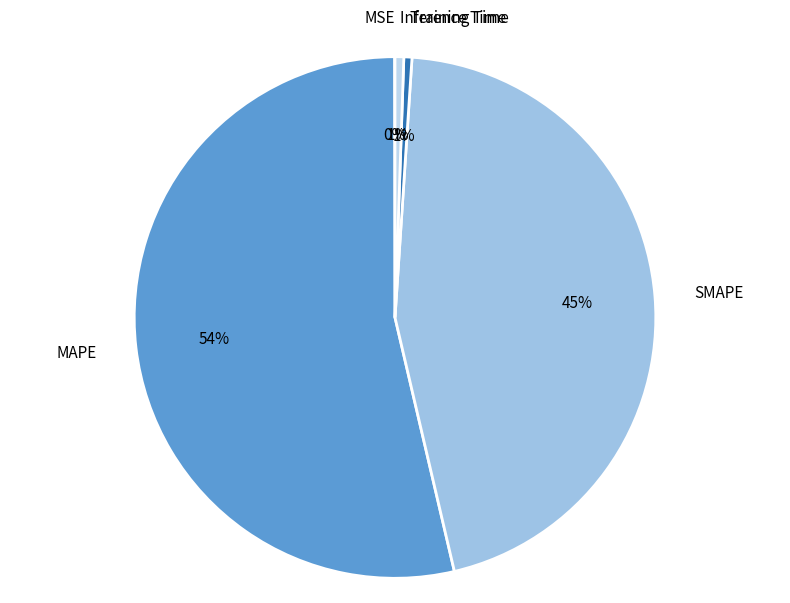

To the nearest percent, what is the average slice percentage?

20%